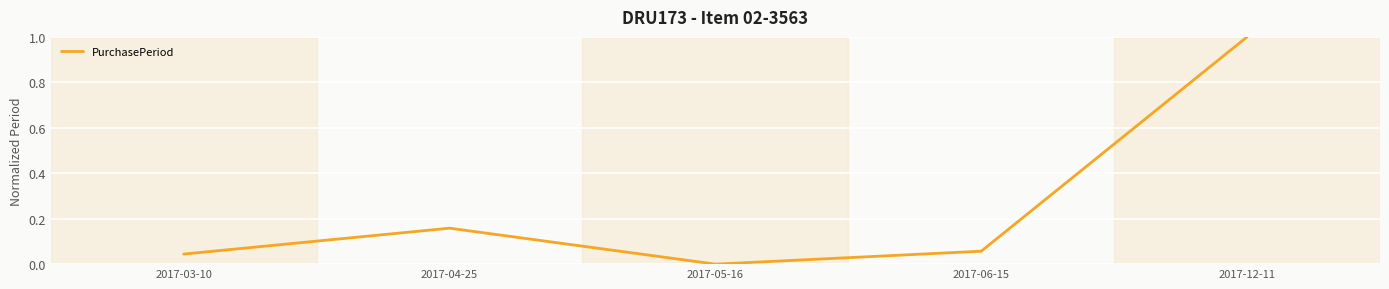

Does the chart display data point markers on the line(s)?

No